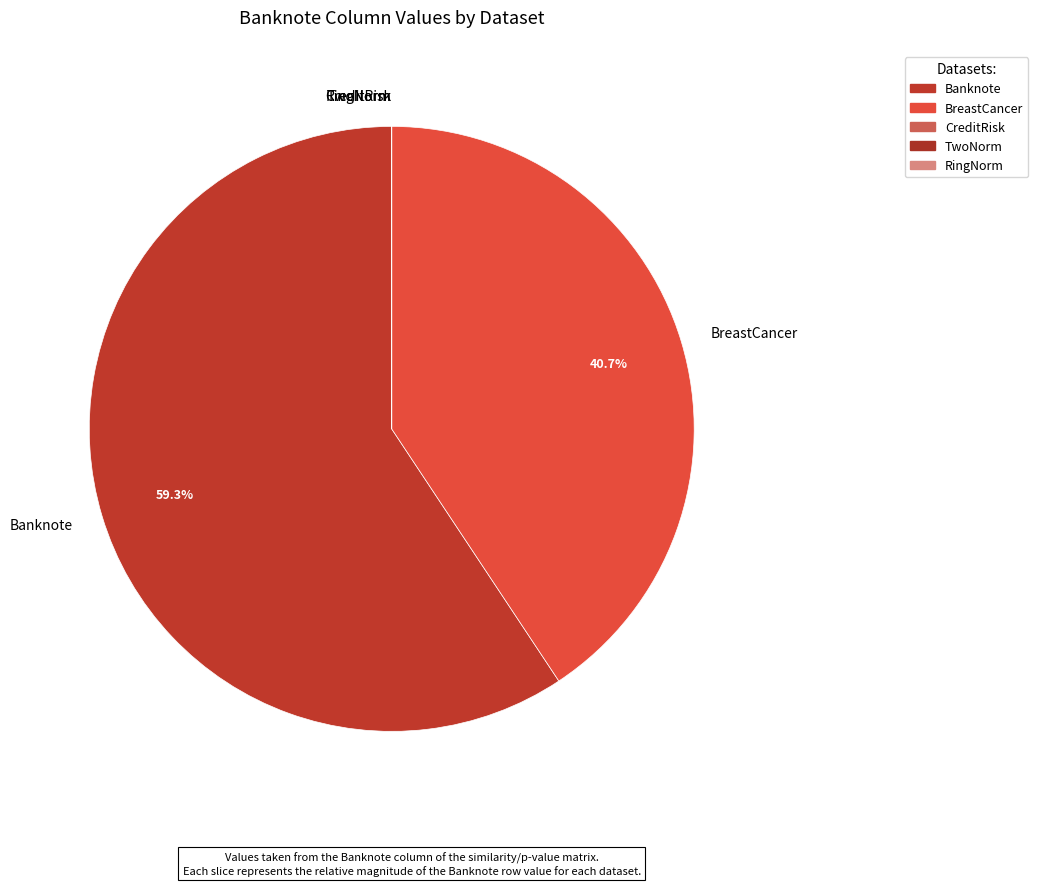

What percentage is the Banknote slice, to the nearest percent?

59%